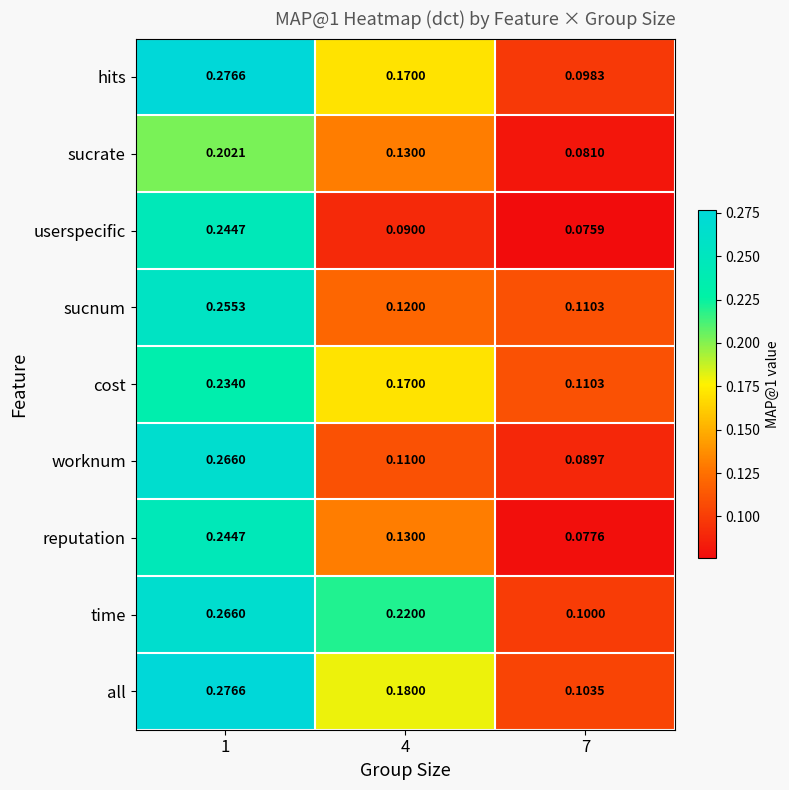

Which series has the largest total across all categories?

time